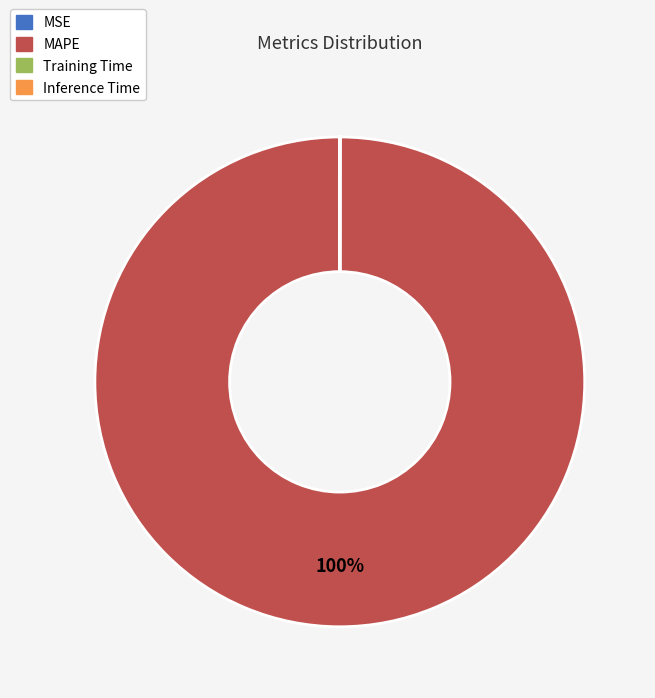

To the nearest percent, what is the difference between the largest and smallest slice percentages?

100%